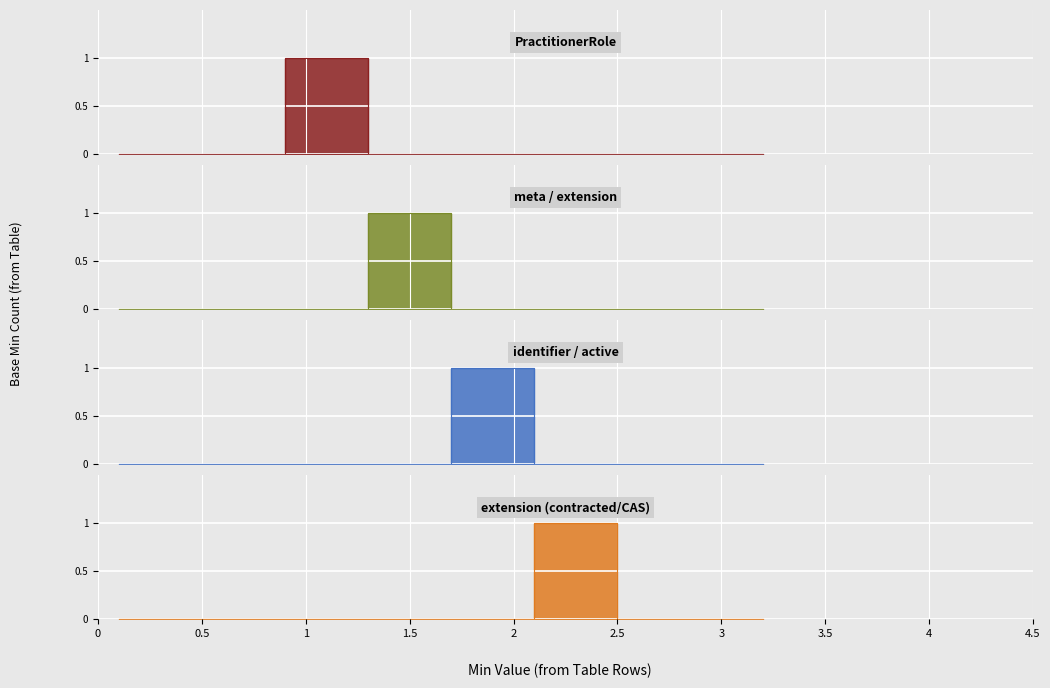

What are all the series names shown in the legend?

PractitionerRole, meta / extension, identifier / active, extension (contracted/CAS)